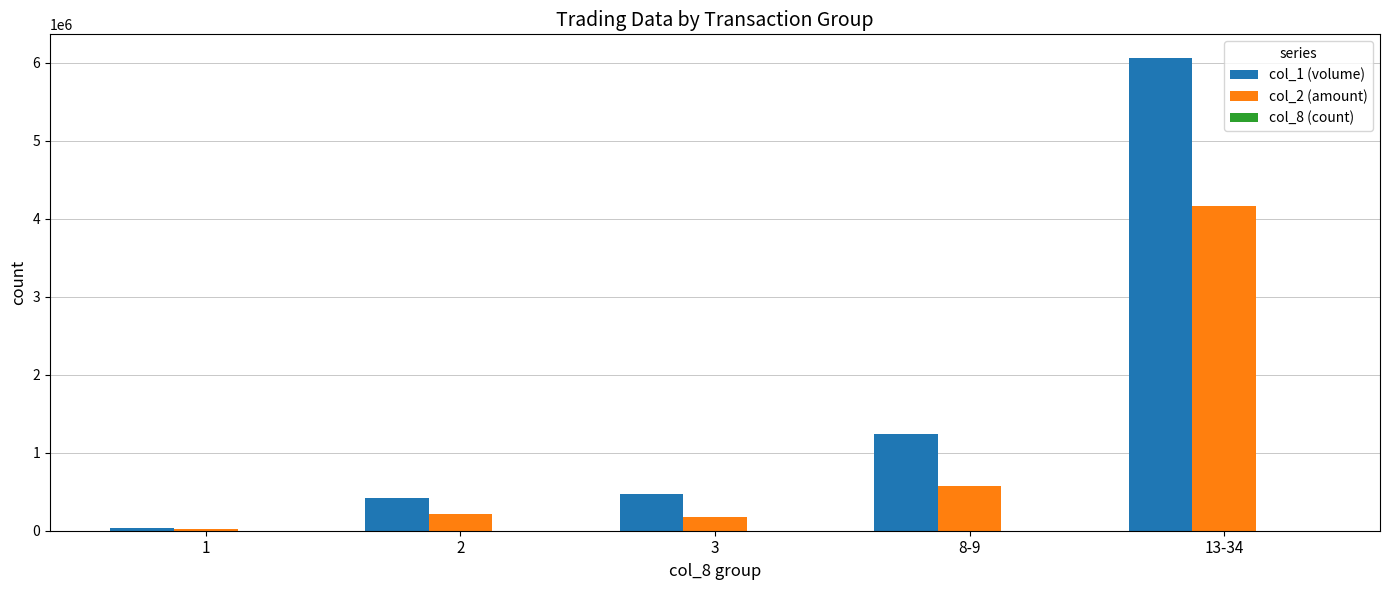

At which category is the sum across all series the highest?

13-34